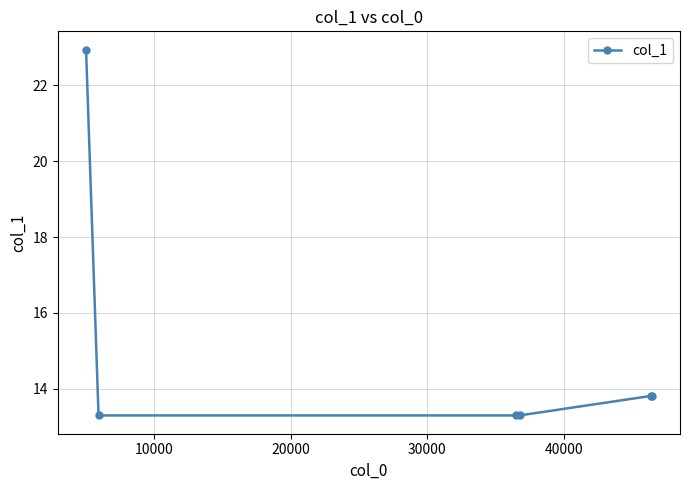

What is the value of the 3rd point from the left?

13.3